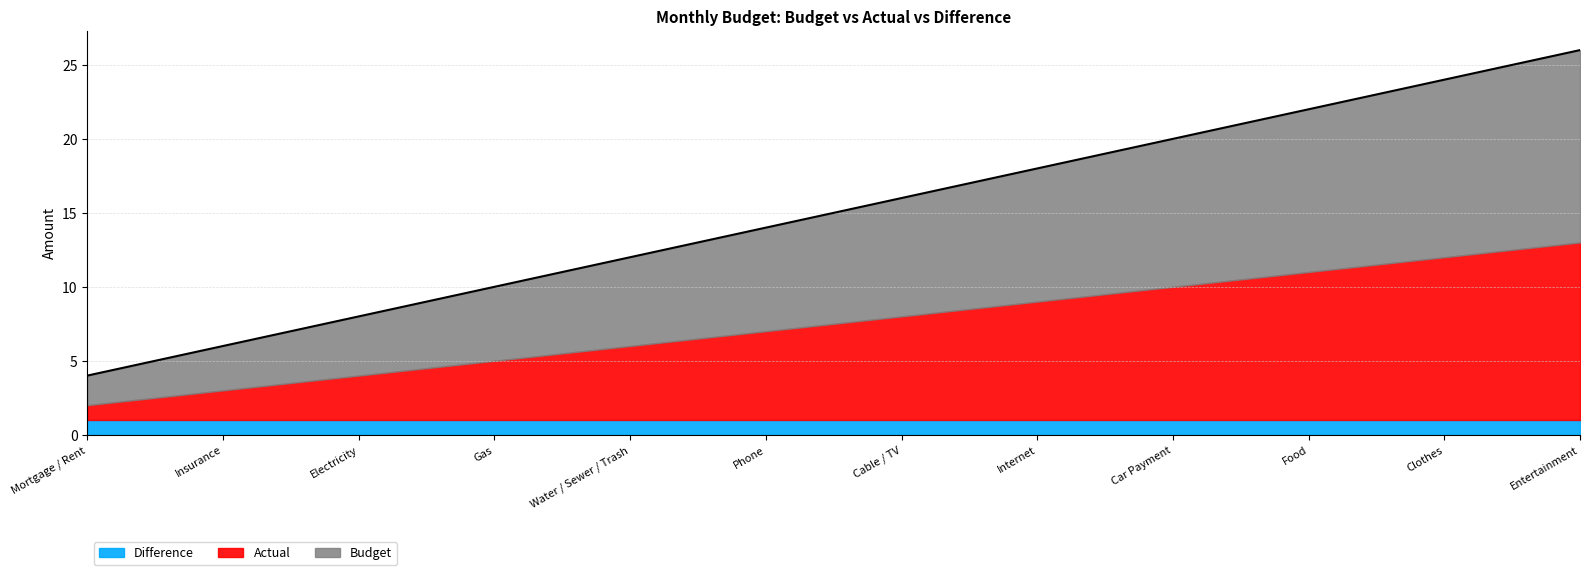

What is the difference between the maximum and minimum values in the Actual series?

11